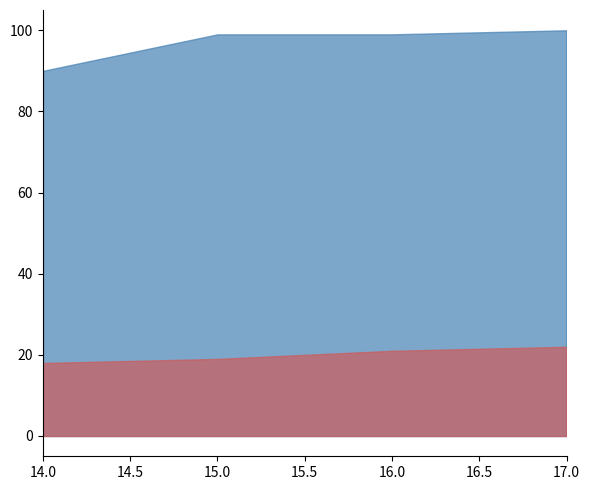

What is the total value across all series at 16.0?

120